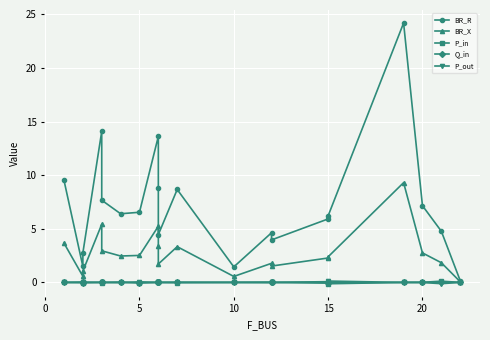

What is the minimum value shown in the chart?

-0.1